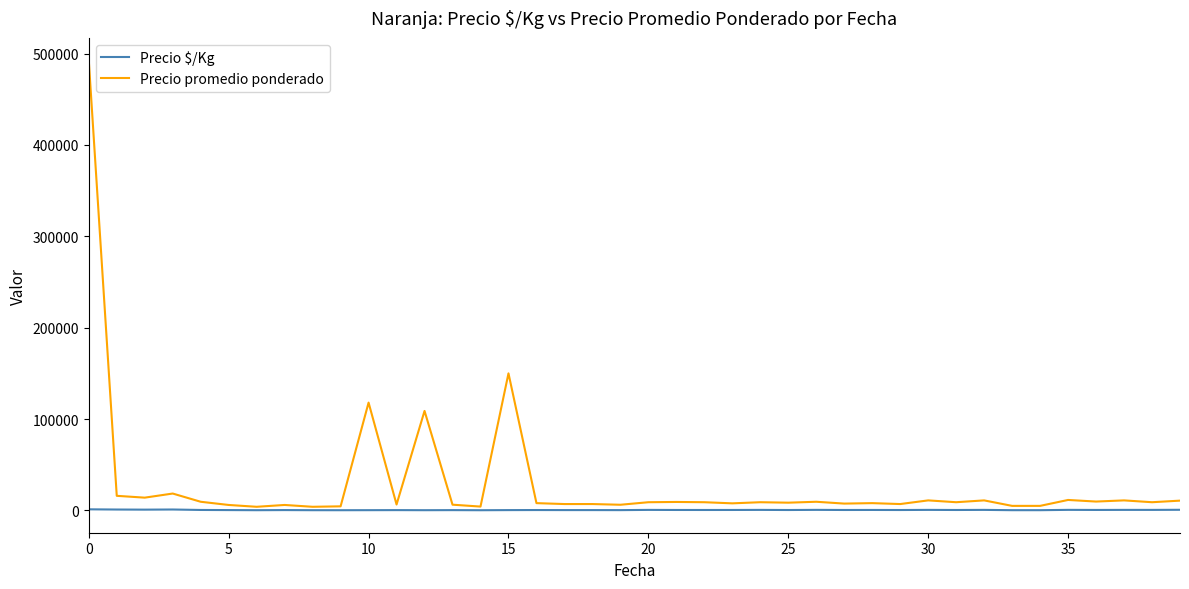

List the series in order of their overall mean, lowest first.

Precio $/Kg, Precio promedio ponderado